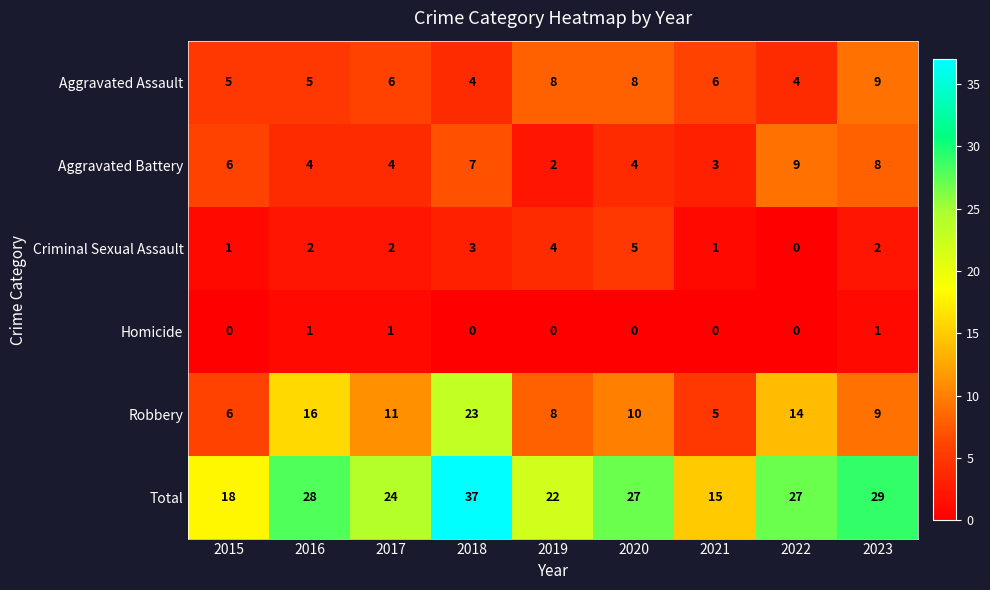

What is the sum of the Aggravated Battery values at 2015 and 2016?

10